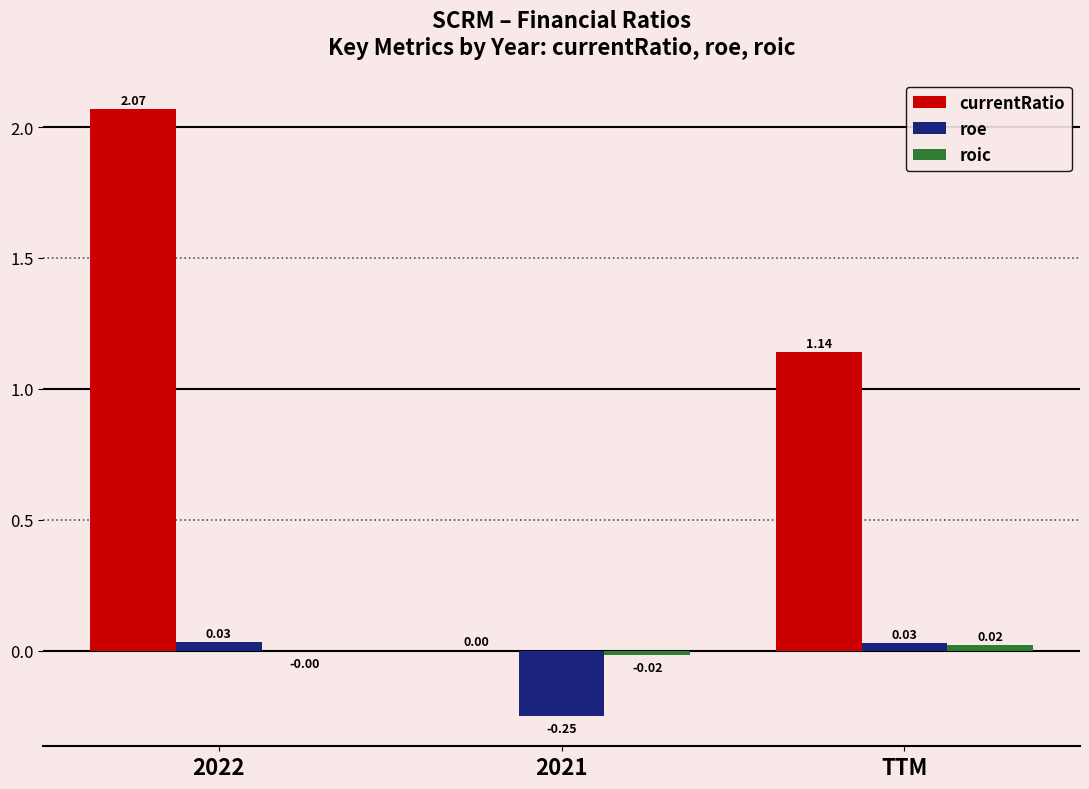

What is the sum of the currentRatio values at TTM and 2022?

3.2